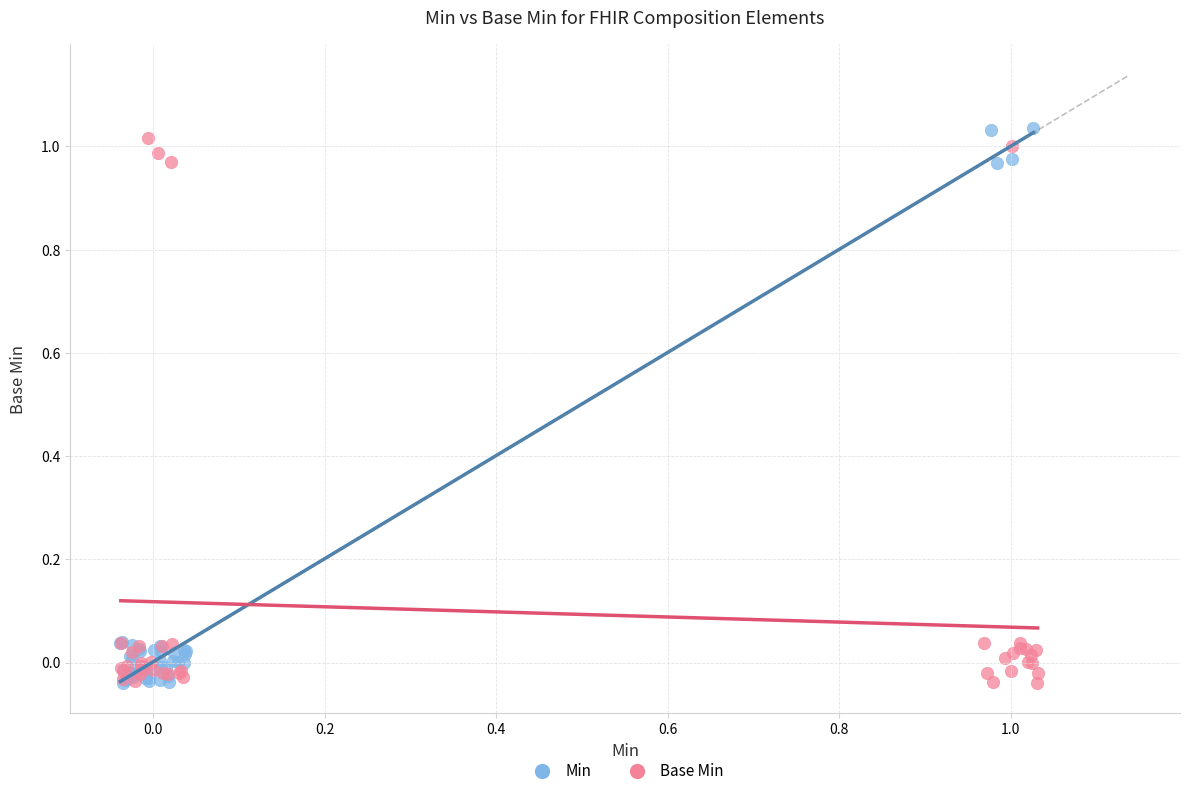

Which series contains the highest Y value?

Min